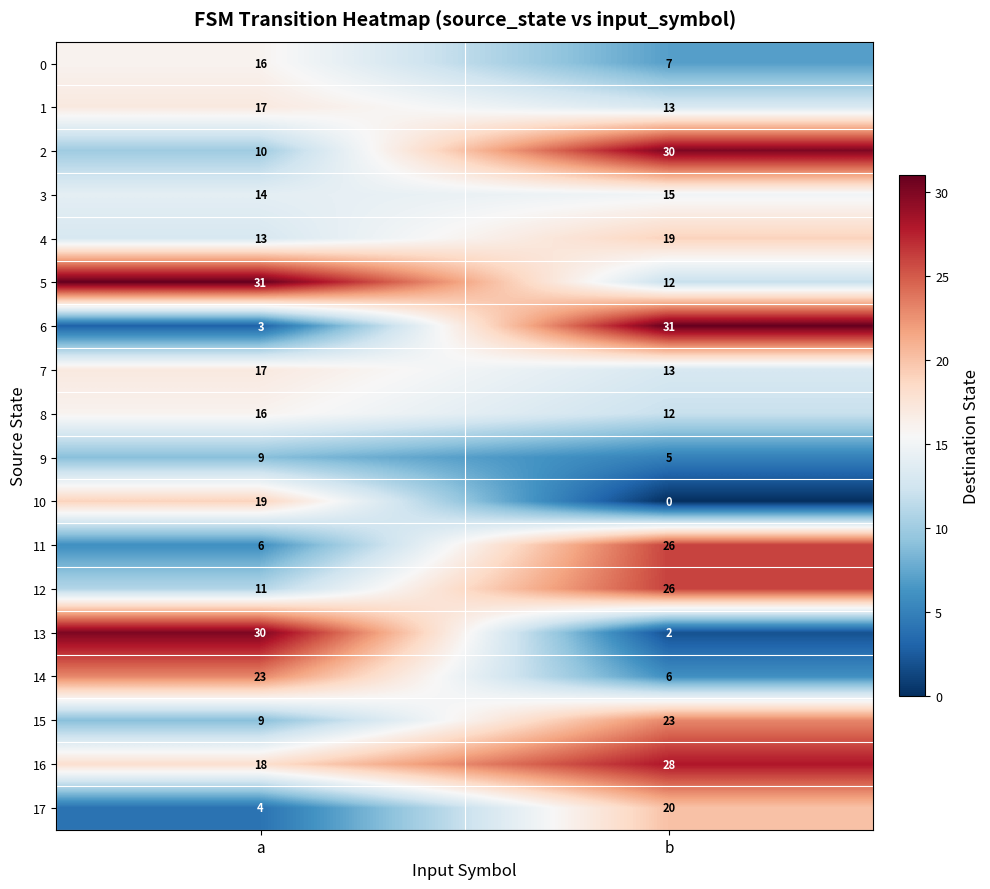

What is the total value across all series at b?

288